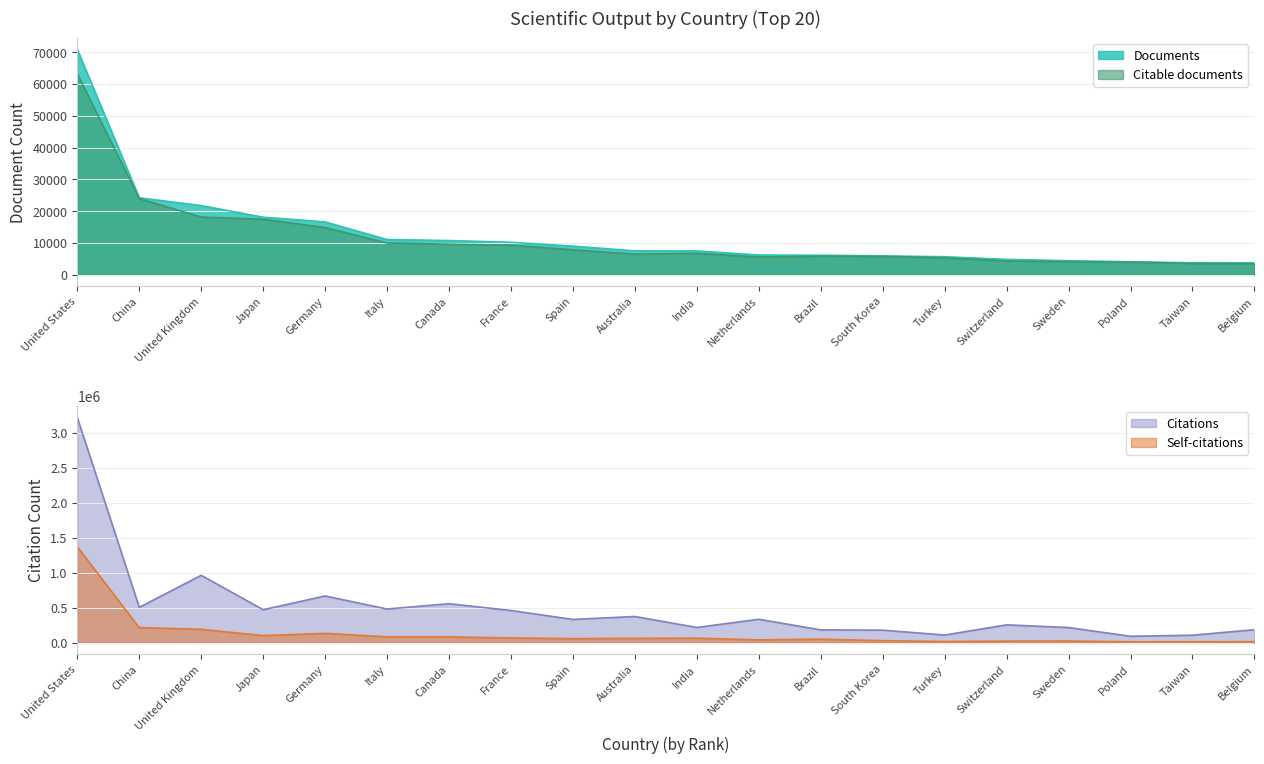

How many values in the Citations series exceed 337389?

9